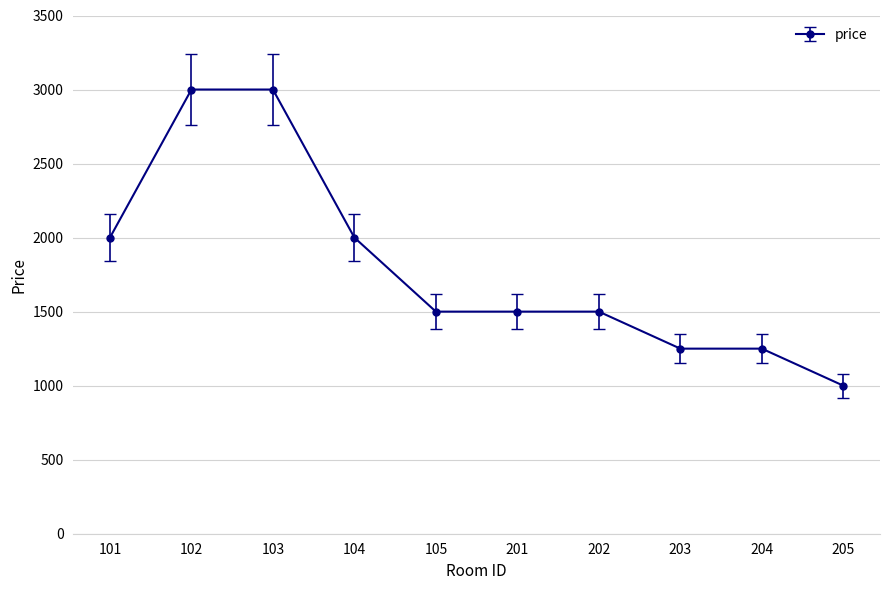

What is the value of the 5th point from the left?

1500